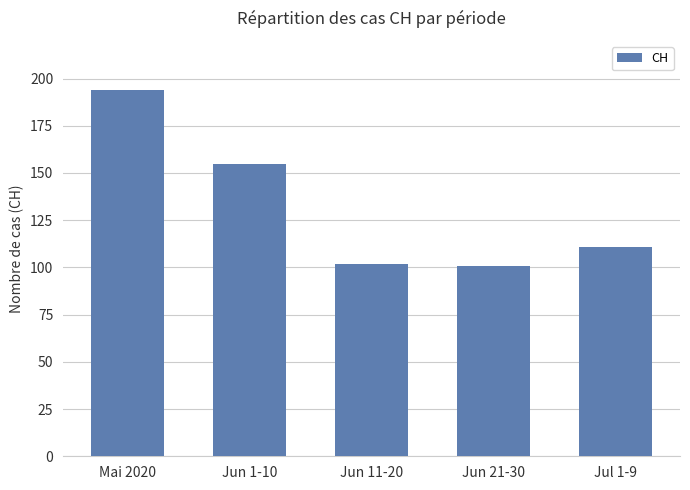

True or false: the data shows 155 at Jun 1-10.

True